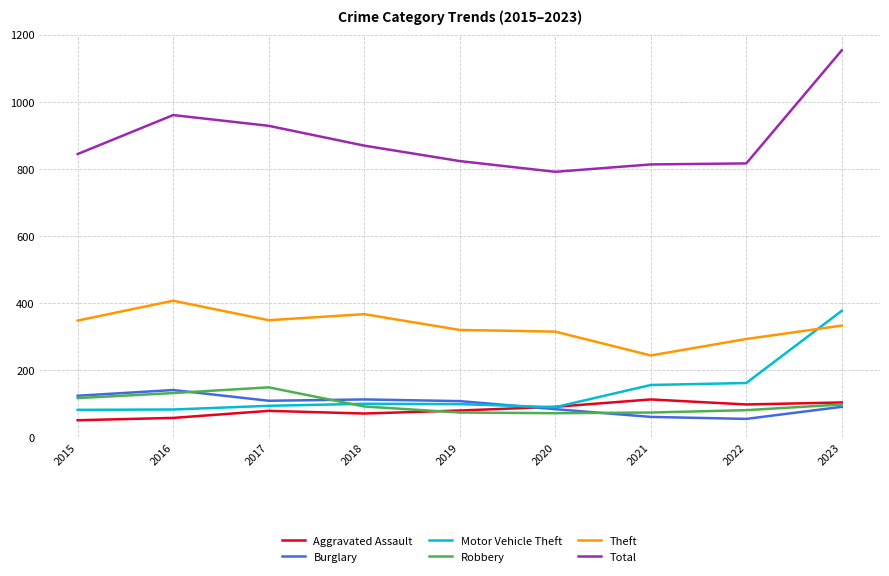

What is the approximate value of Motor Vehicle Theft at 2017?

94